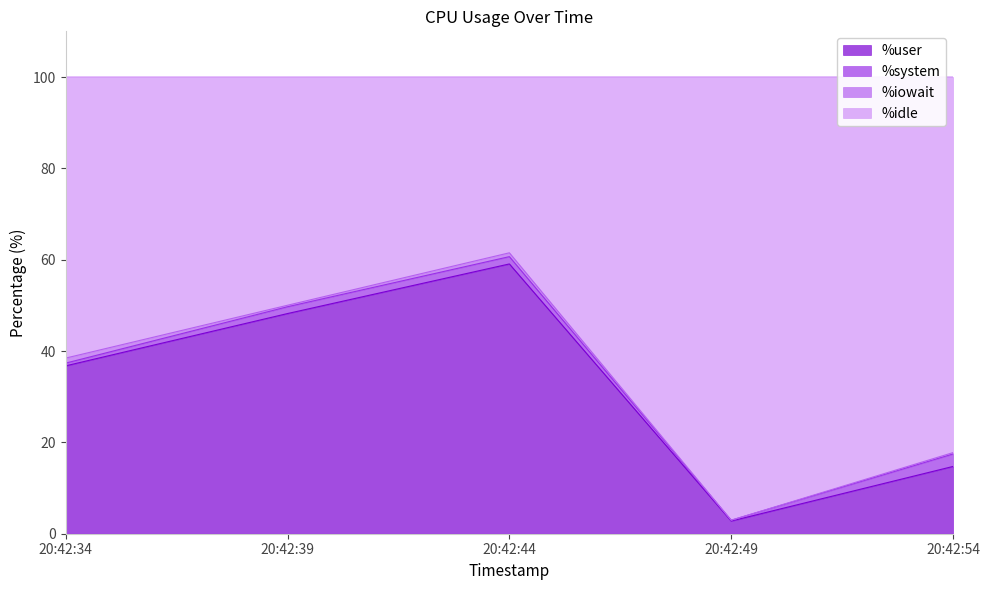

Is it true that %user equals 14.7 at 20:42:54?

True